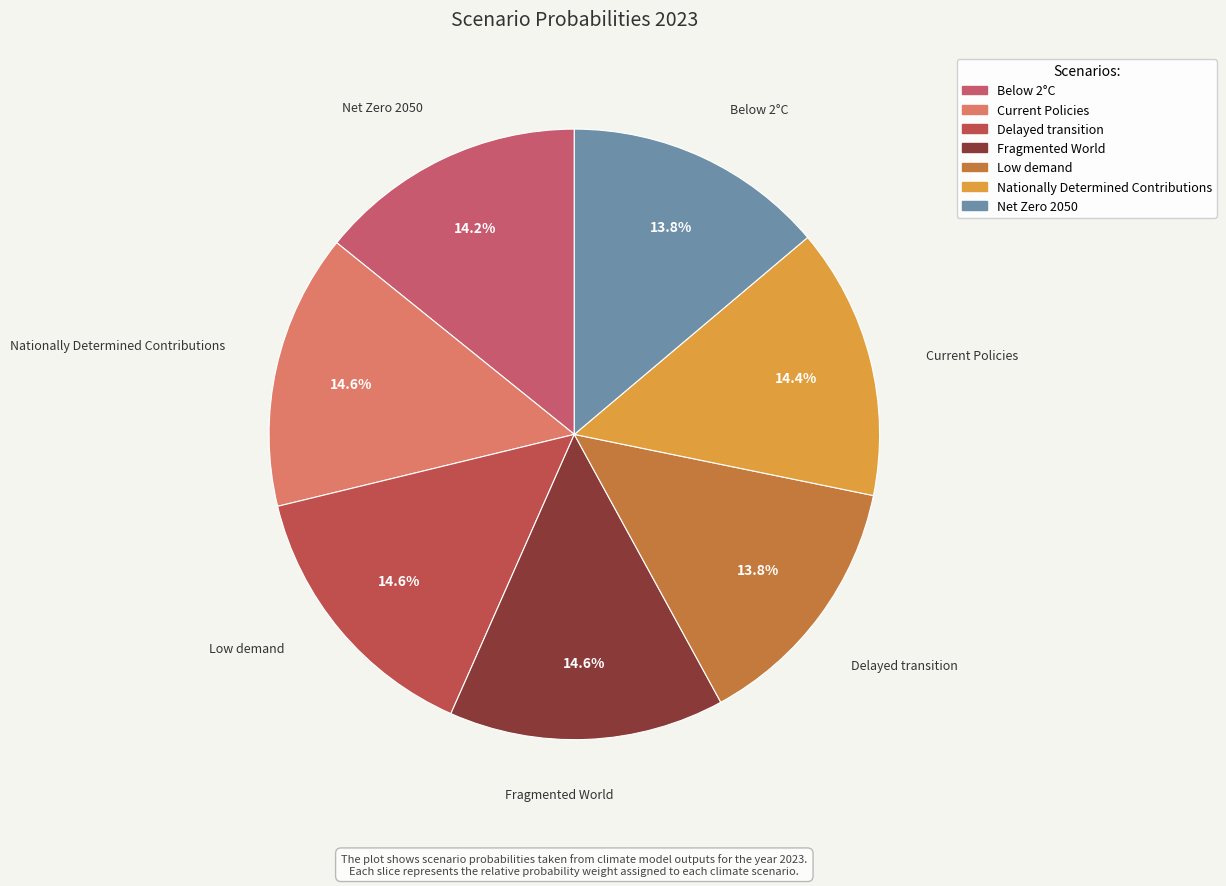

Which category has the smallest portion of the pie?

Low demand